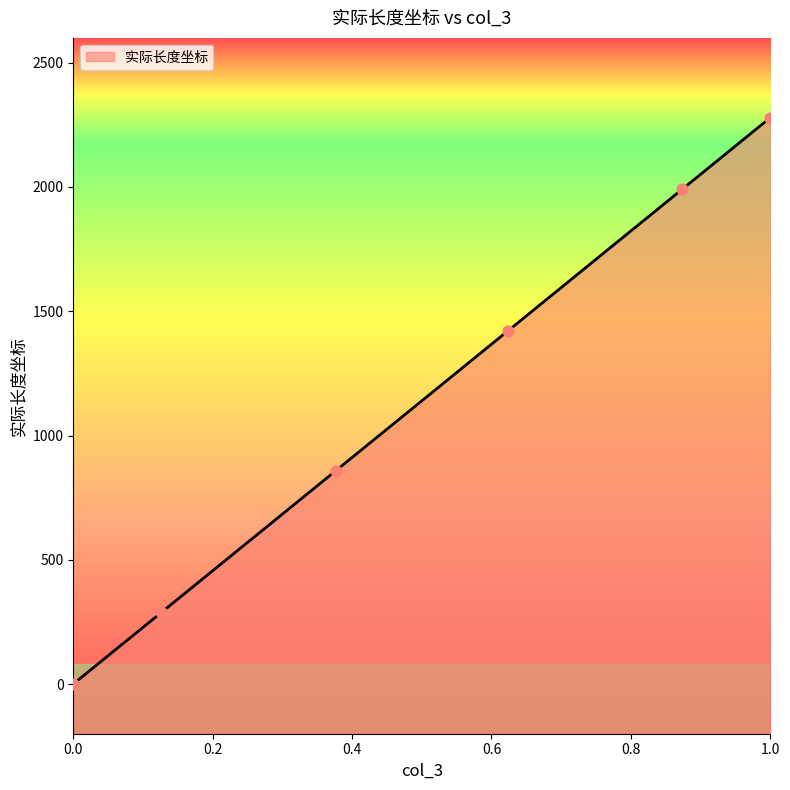

What is the change in value from 0.3765432098765432 to 0.6234567901234568?

+562.7